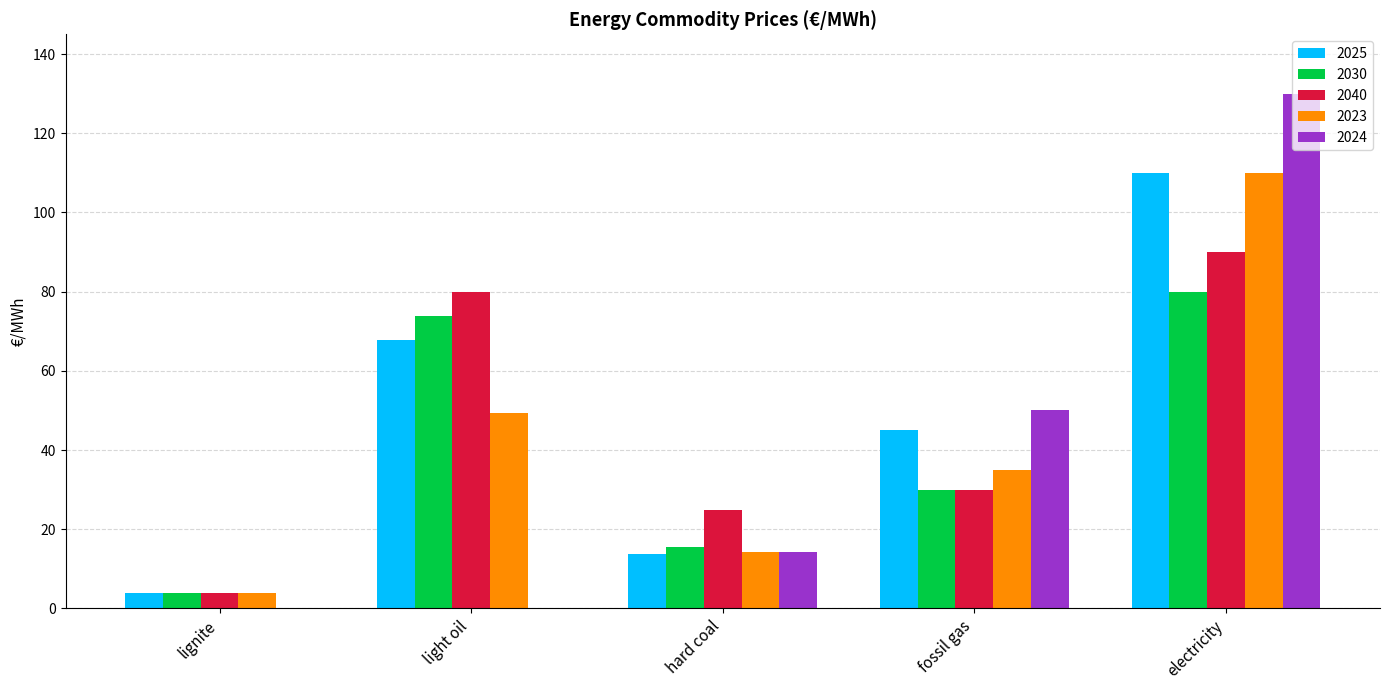

Reading right to left, transcribe all the data shown in this chart.

2025: electricity=110.0	fossil gas=45.0	hard coal=13.7	light oil=67.7	lignite=4.0
2030: electricity=80.0	fossil gas=30.0	hard coal=15.5	light oil=73.8	lignite=4.0
2040: electricity=90.0	fossil gas=30.0	hard coal=24.8	light oil=79.9	lignite=4.0
2023: electricity=110.0	fossil gas=35.0	hard coal=14.3	light oil=49.3	lignite=4.0
2024: electricity=130.0	fossil gas=50.0	hard coal=14.3	light oil=0.0	lignite=0.0